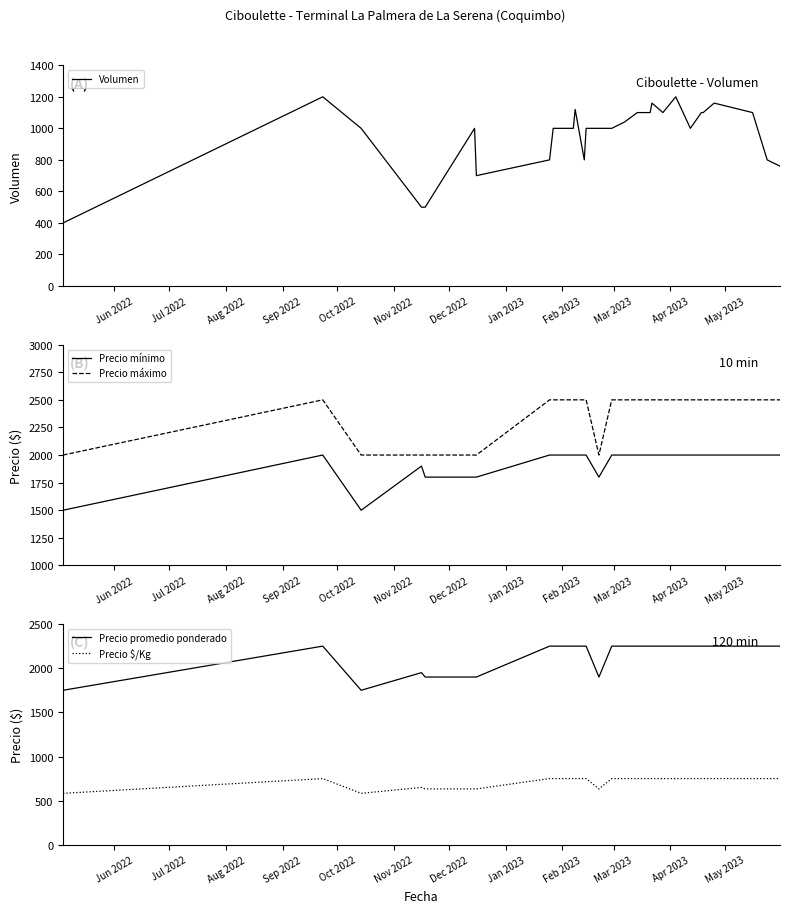

True or false: Precio $/Kg and Precio promedio ponderado cross at least once.

False